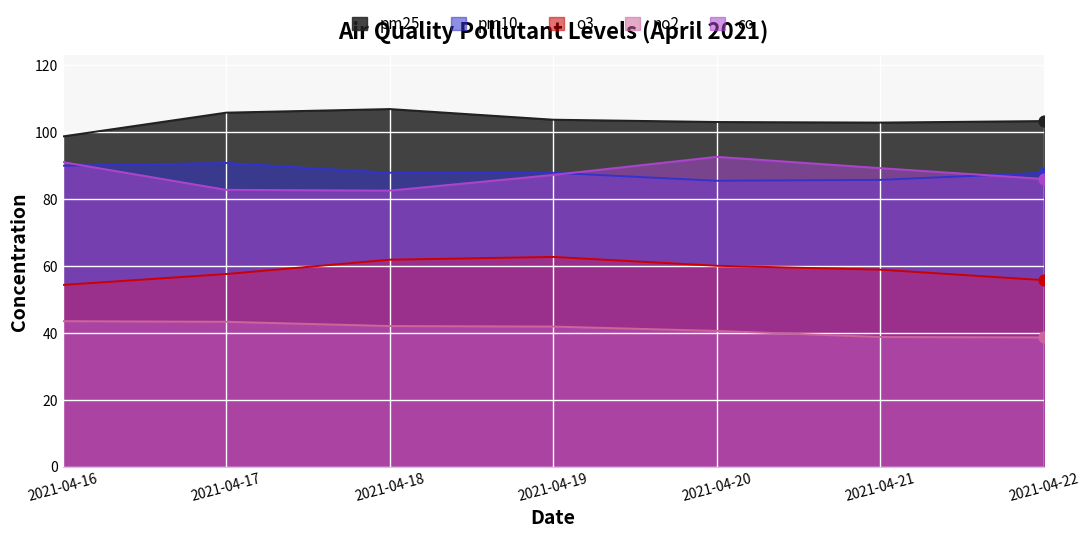

What is the total value across all series at 2021-04-17?

380.0